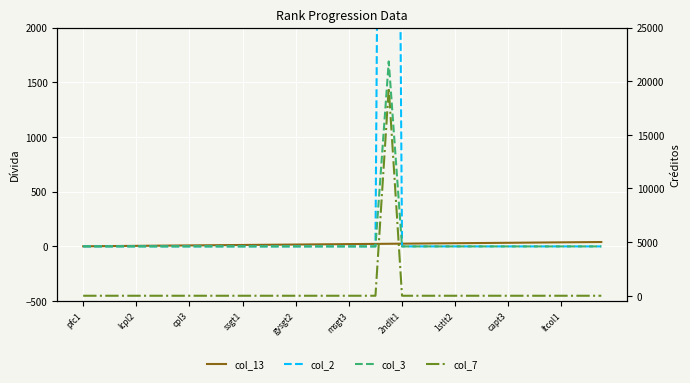

True or false: col_13 and col_7 cross at least once.

True